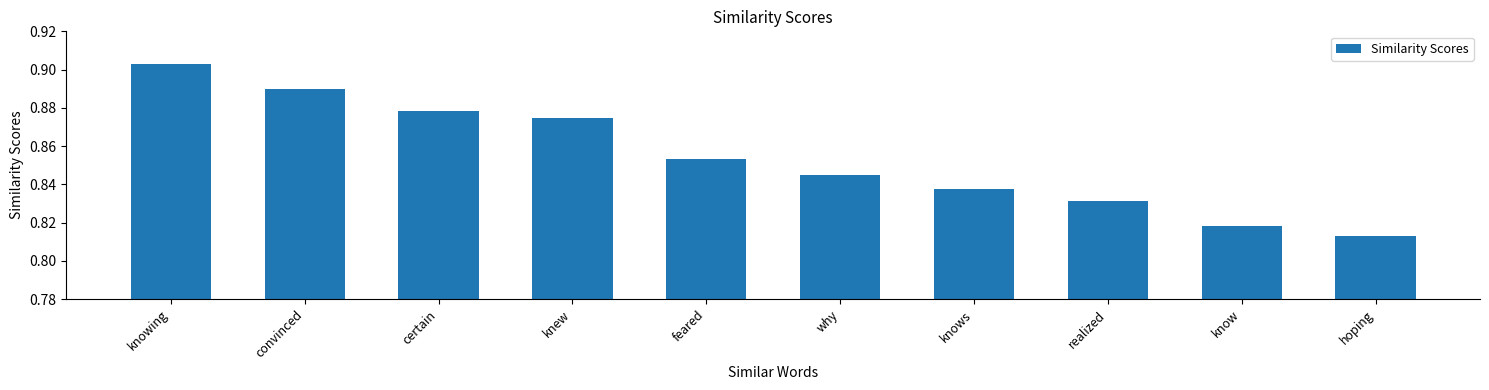

Count the values in the range 0 to 1.

10